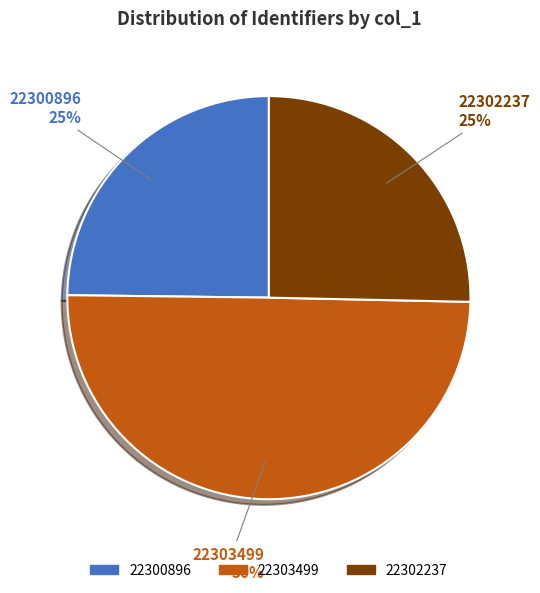

Which category has the biggest portion of the pie?

22303499